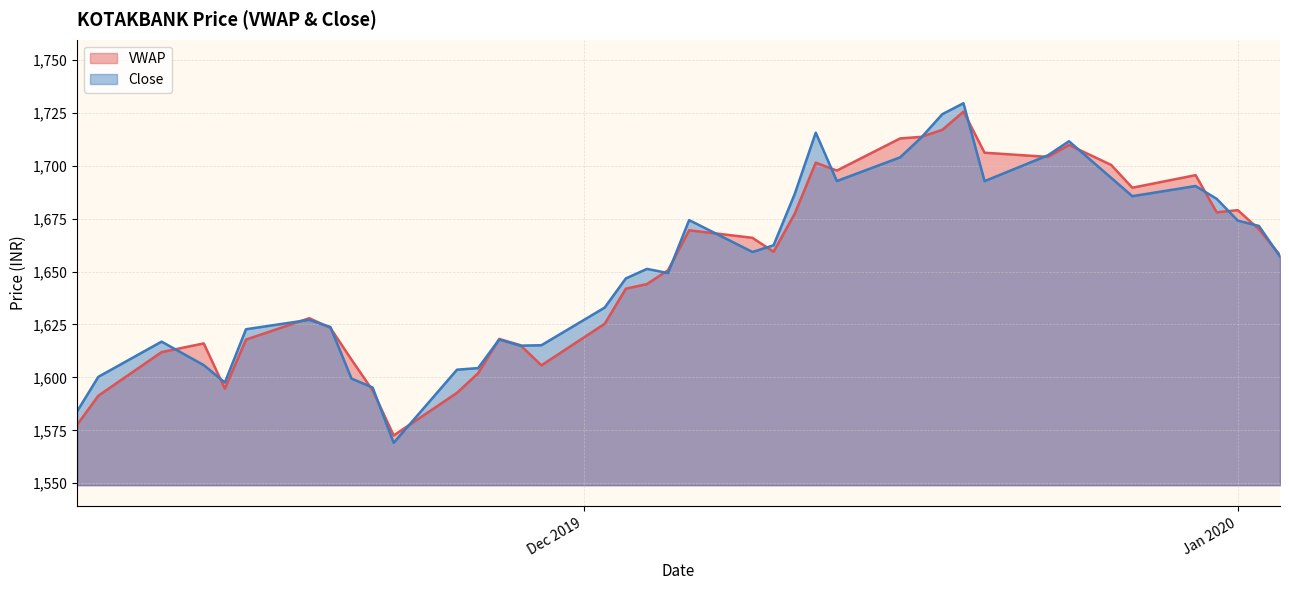

Reading right to left, list all the values displayed in this chart.

VWAP: 1657.8	1670.0	1679.0	1678.0	1695.5	1689.6	1700.4	1709.8	1704.2	1706.1	1725.5	1717.0	1713.6	1712.9	1697.7	1701.4	1677.3	1659.3	1665.9	1669.5	1650.6	1644.1	1641.9	1625.3	1605.7	1615.2	1618.2	1602.0	1592.7	1572.6	1593.9	1608.4	1623.4	1628.0	1617.9	1594.7	1616.1	1612.0	1591.3	1577.7
Close: 1657.1	1671.5	1674.0	1684.3	1690.4	1685.6	1694.2	1711.5	1704.9	1692.7	1729.5	1724.3	1713.3	1704.0	1692.8	1715.6	1686.5	1662.4	1659.2	1674.3	1649.3	1651.2	1646.8	1633.0	1615.2	1615.0	1617.9	1604.4	1603.7	1569.1	1595.2	1599.5	1623.8	1627.2	1622.8	1597.6	1605.8	1616.9	1600.2	1584.0